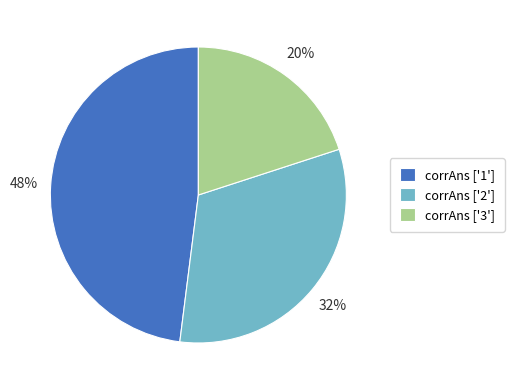

Is there any slice that represents more than half of the pie?

No